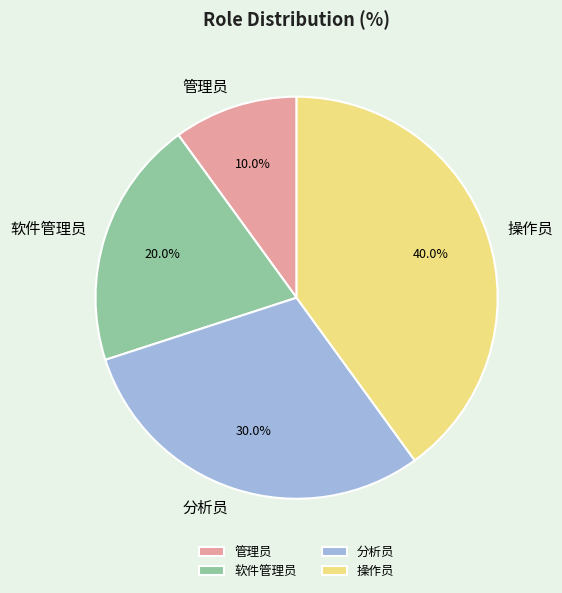

What portion of the pie excludes 操作员?

60.0%